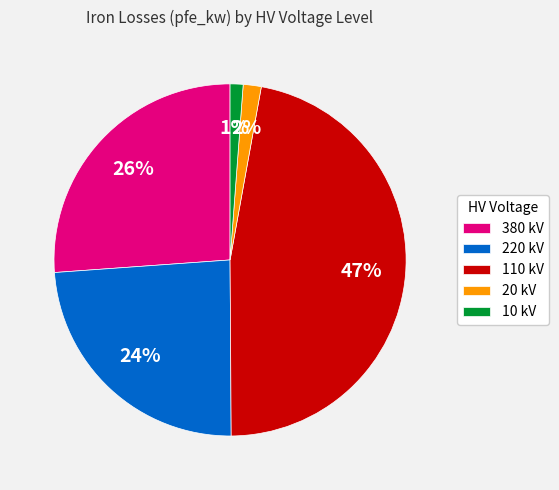

What percentage is the 380 kV slice, to the nearest percent?

26%